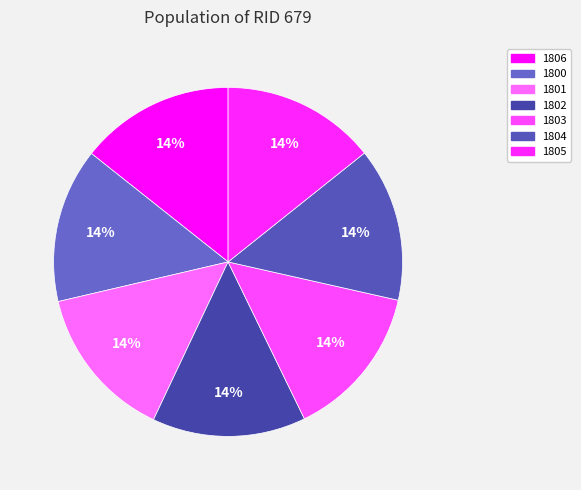

Count the number of slices in the pie.

7